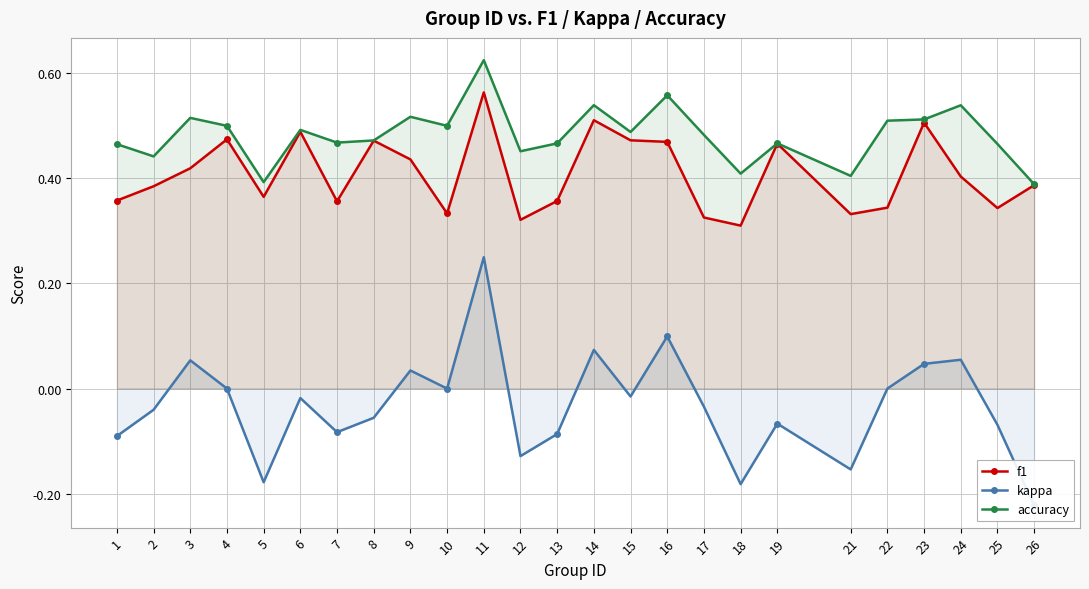

Which series has the widest spread of values?

kappa